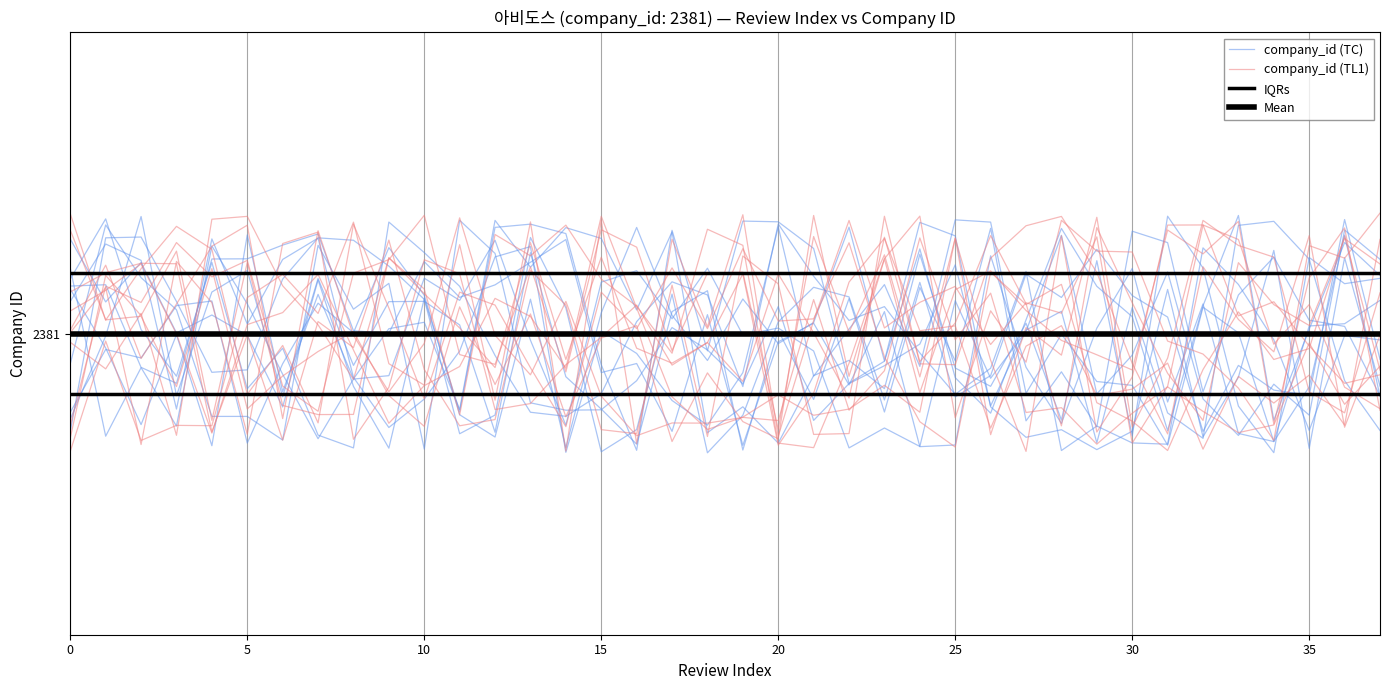

Reading left to right, list all the values displayed in this chart.

company_id (TC): 2380.9	2381.2	2381.1	2381.0	2380.9	2380.9	2380.8	2381.1	2381.0	2381.1	2380.8	2381.2	2381.1	2380.9	2380.9	2380.9	2380.9	2381.0	2381.0	2380.9	2381.0	2380.9	2380.9	2380.9	2381.0	2381.1	2380.9	2381.0	2381.0	2380.8	2381.0	2380.9	2380.8	2381.2	2381.2	2381.1	2380.9	2380.8
company_id (TL1): 2380.8	2381.1	2381.1	2381.2	2381.1	2381.1	2380.9	2380.9	2381.1	2381.1	2381.2	2381.0	2380.9	2381.1	2380.9	2381.2	2381.1	2381.0	2381.1	2381.1	2380.8	2381.2	2381.0	2381.1	2380.9	2381.2	2381.0	2380.8	2381.2	2380.8	2380.9	2381.2	2381.2	2381.0	2381.1	2381.0	2380.9	2380.9
IQRs: 2381.1	2381.1	2381.1	2381.1	2381.1	2381.1	2381.1	2381.1	2381.1	2381.1	2381.1	2381.1	2381.1	2381.1	2381.1	2381.1	2381.1	2381.1	2381.1	2381.1	2381.1	2381.1	2381.1	2381.1	2381.1	2381.1	2381.1	2381.1	2381.1	2381.1	2381.1	2381.1	2381.1	2381.1	2381.1	2381.1	2381.1	2381.1
Mean: 2381.0	2381.0	2381.0	2381.0	2381.0	2381.0	2381.0	2381.0	2381.0	2381.0	2381.0	2381.0	2381.0	2381.0	2381.0	2381.0	2381.0	2381.0	2381.0	2381.0	2381.0	2381.0	2381.0	2381.0	2381.0	2381.0	2381.0	2381.0	2381.0	2381.0	2381.0	2381.0	2381.0	2381.0	2381.0	2381.0	2381.0	2381.0